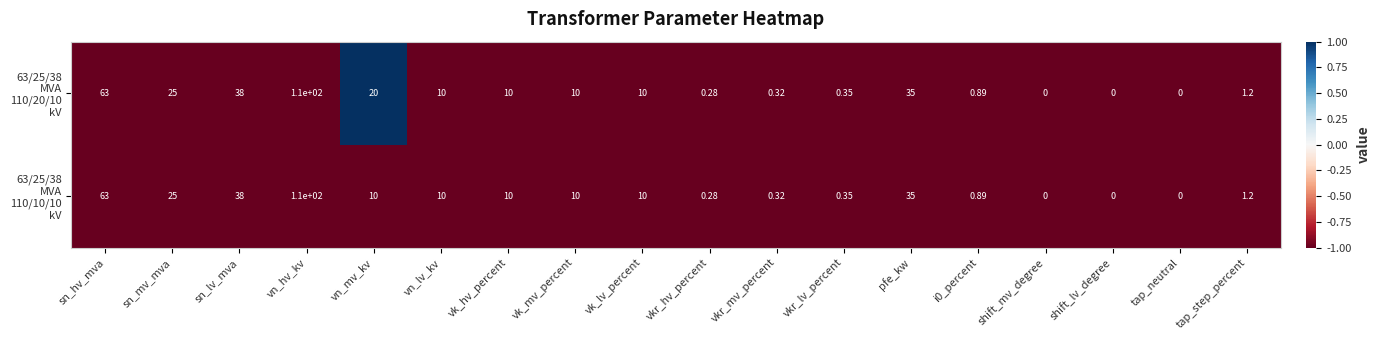

At which category does the chart reach its peak across all series?

vn_hv_kv